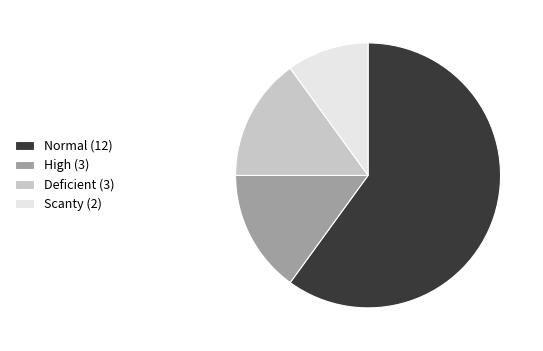

Is it true that Normal (12) is 60% of the pie?

True